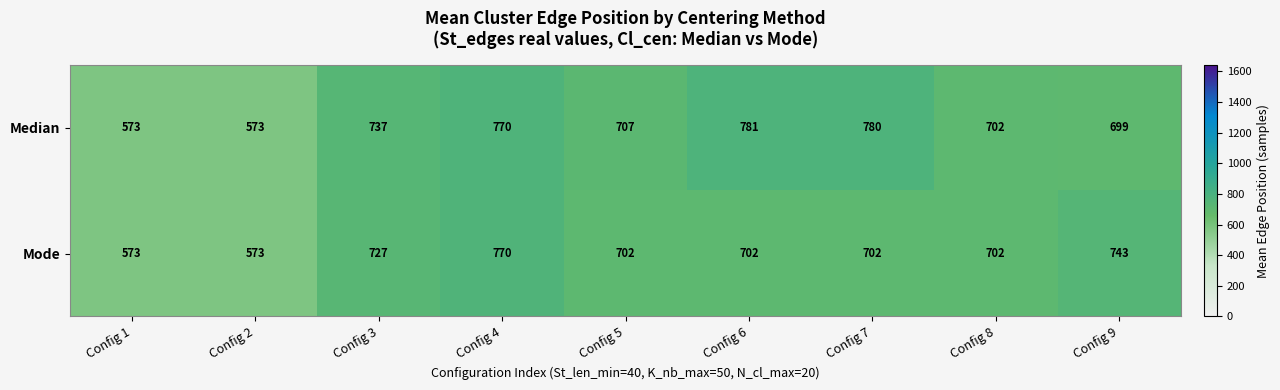

At which label is Median closest to 677?

Config 9